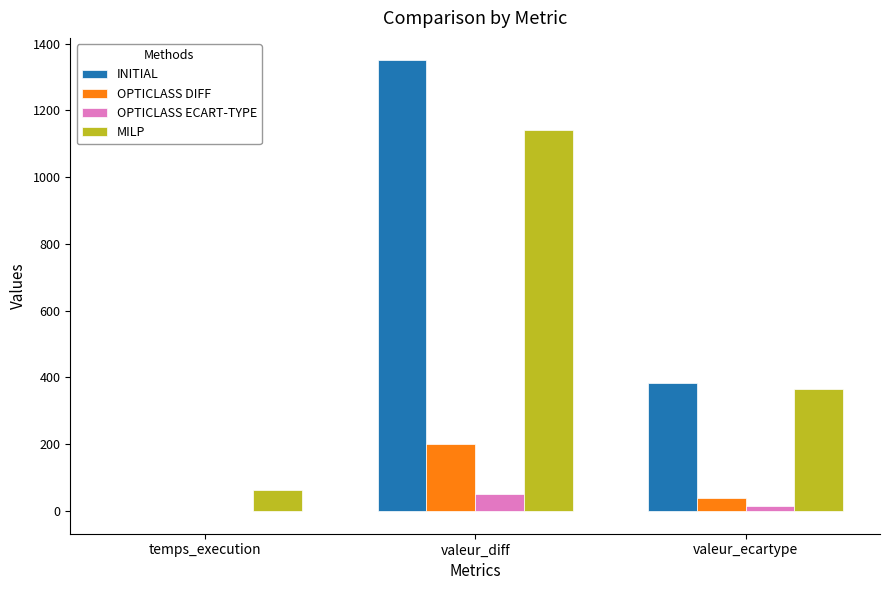

What is the average value of the MILP series?

523.1